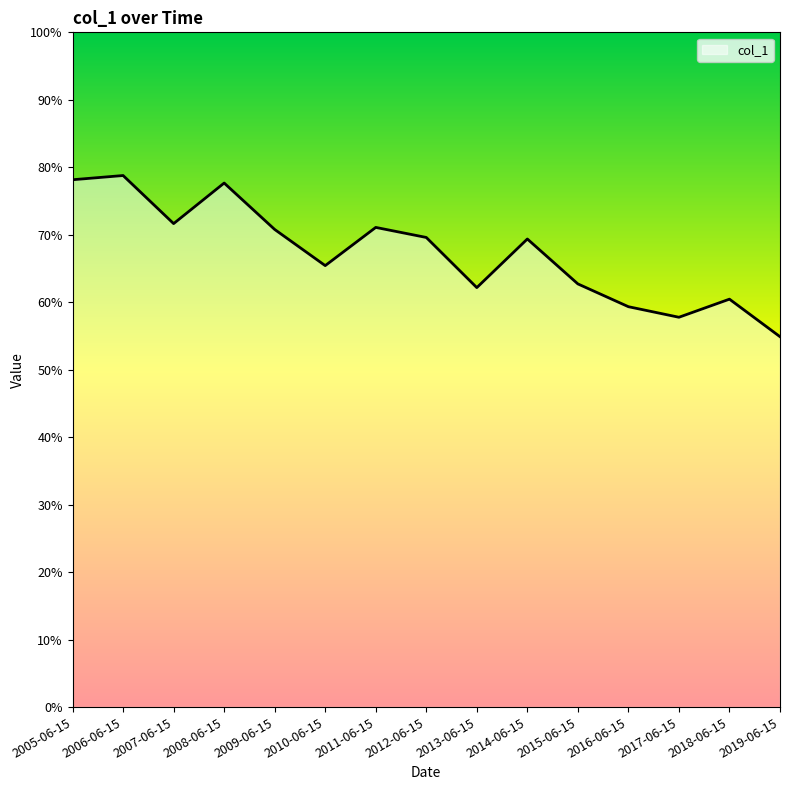

What is the approximate value at 2012-06-15?

0.7